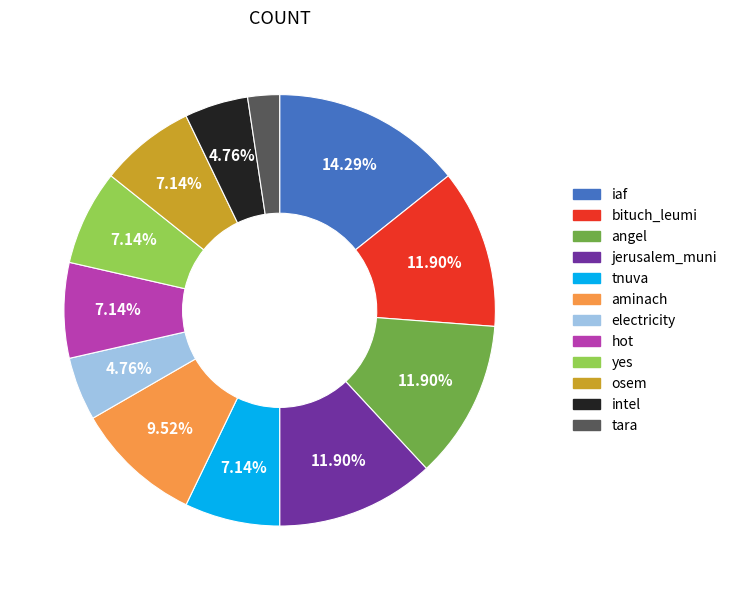

Which slice is the largest?

iaf